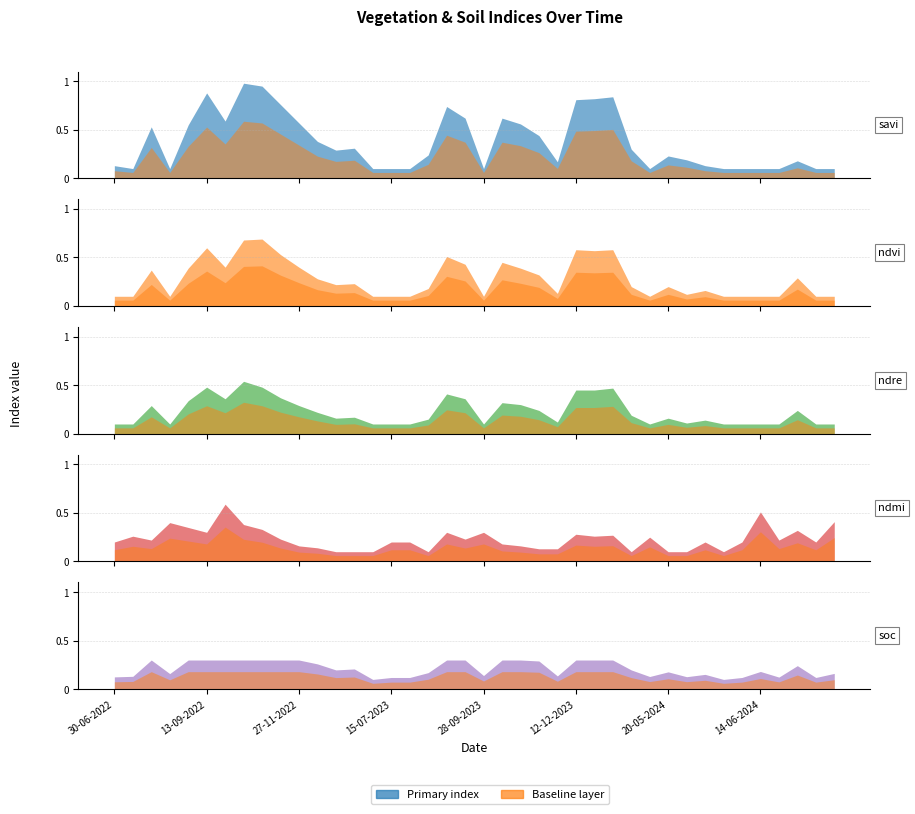

After their last crossing, which series has the higher values: soc or ndmi?

ndmi